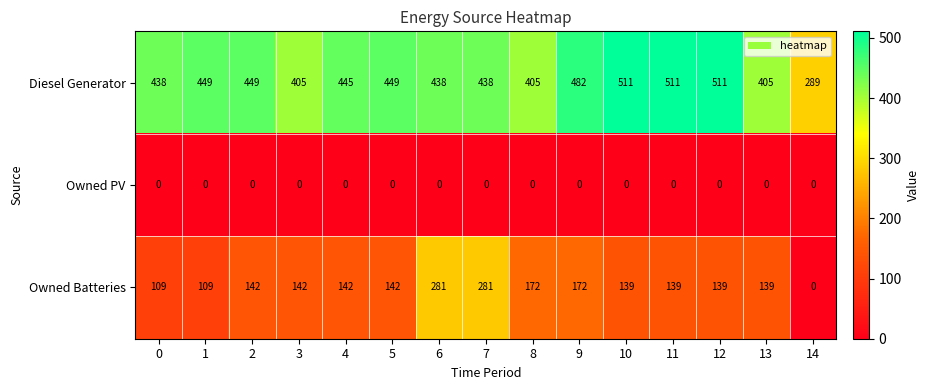

At how many categories does at least one series exceed 23?

15